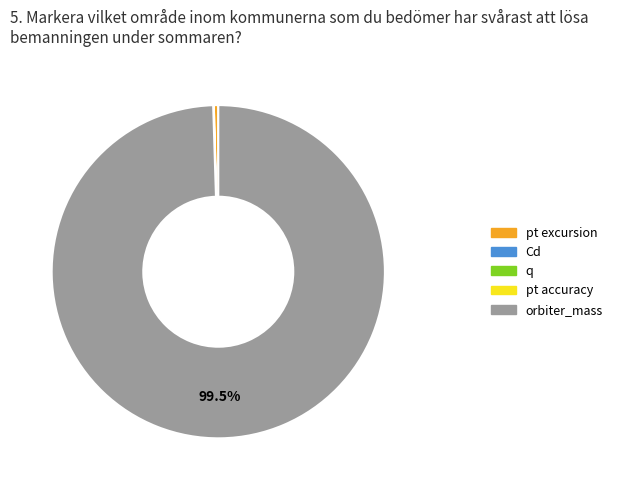

Which slice represents more than half of the pie?

orbiter_mass